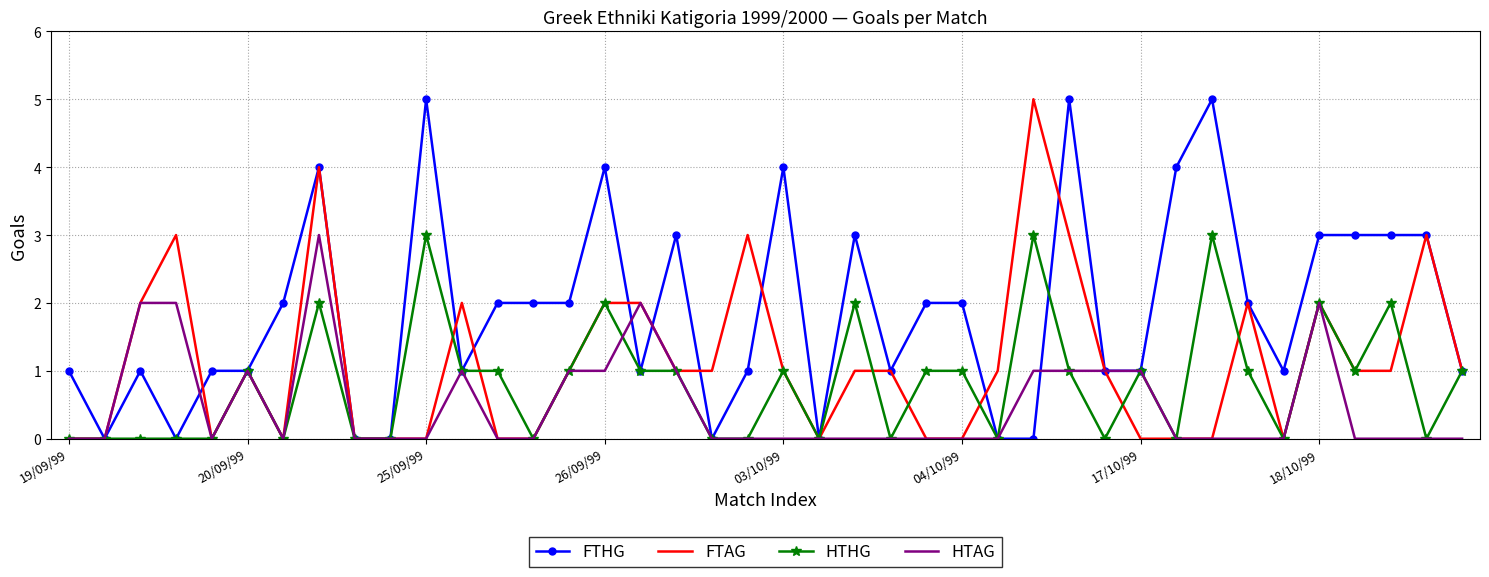

Which series has the largest total across all categories?

FTHG